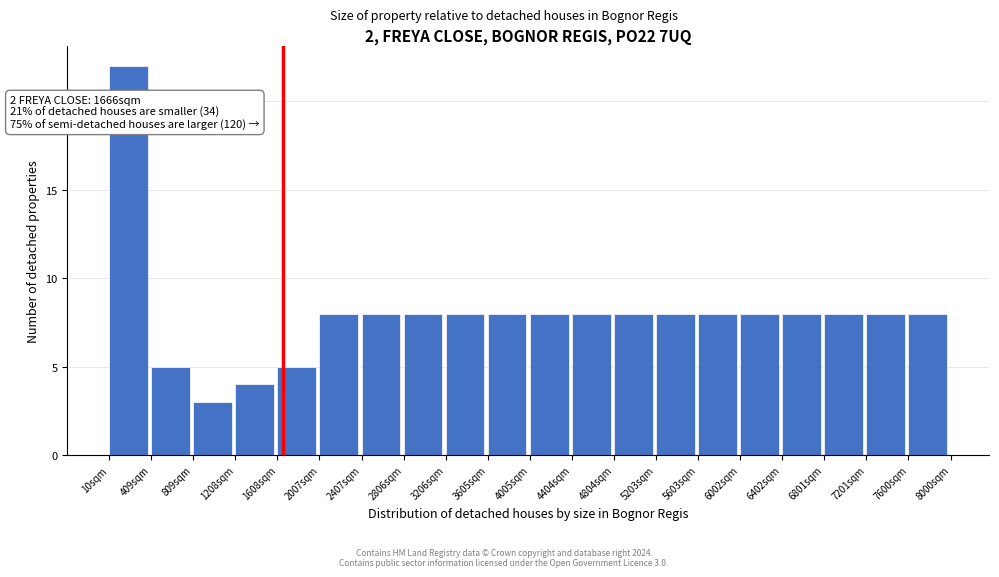

Which range on the x-axis has the tallest bar?

0 to 400